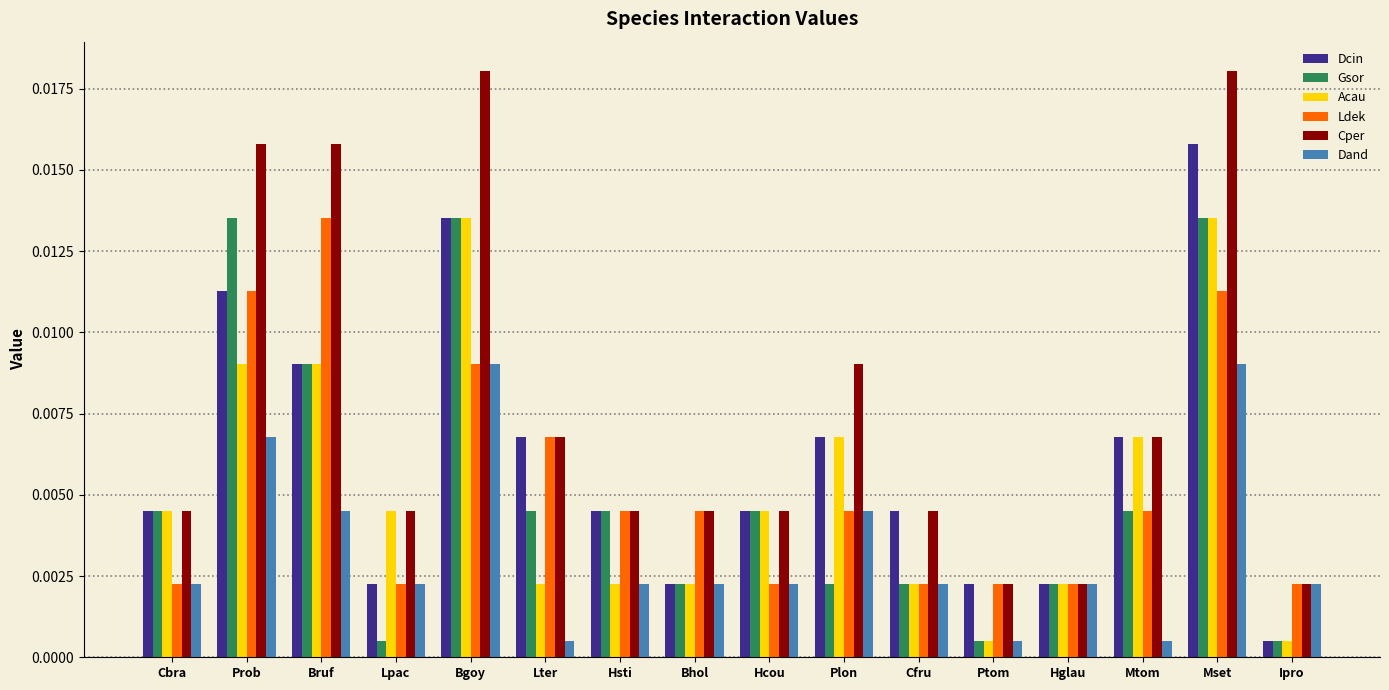

At which label does Ldek reach its peak?

Bruf